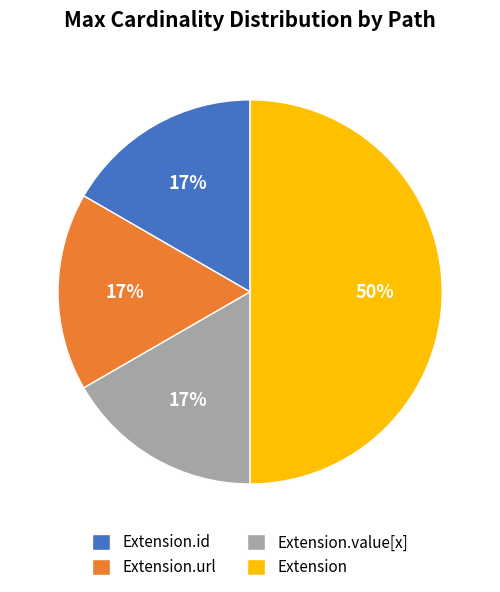

Which slice is the largest?

Extension